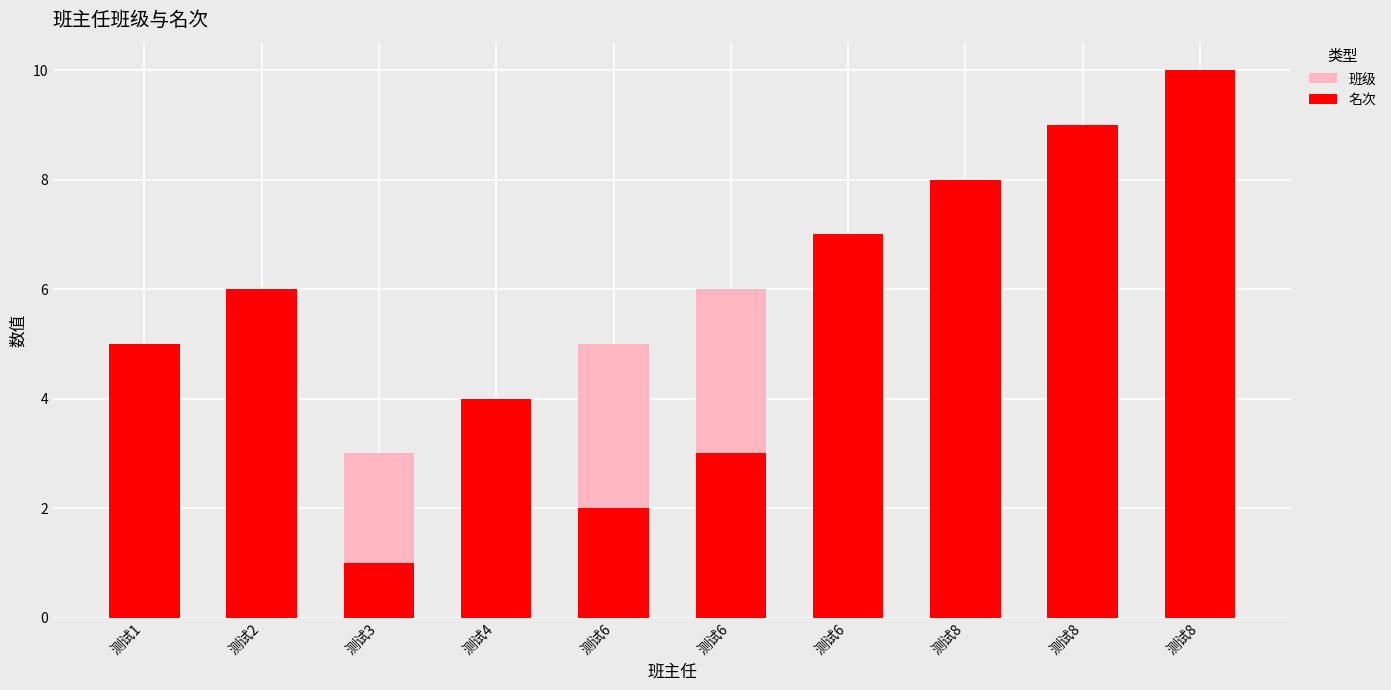

Reading right to left, list all the values displayed in this chart.

班级: 10	9	8	7	6	5	4	3	2	1
名次: 10	9	8	7	3	2	4	1	6	5